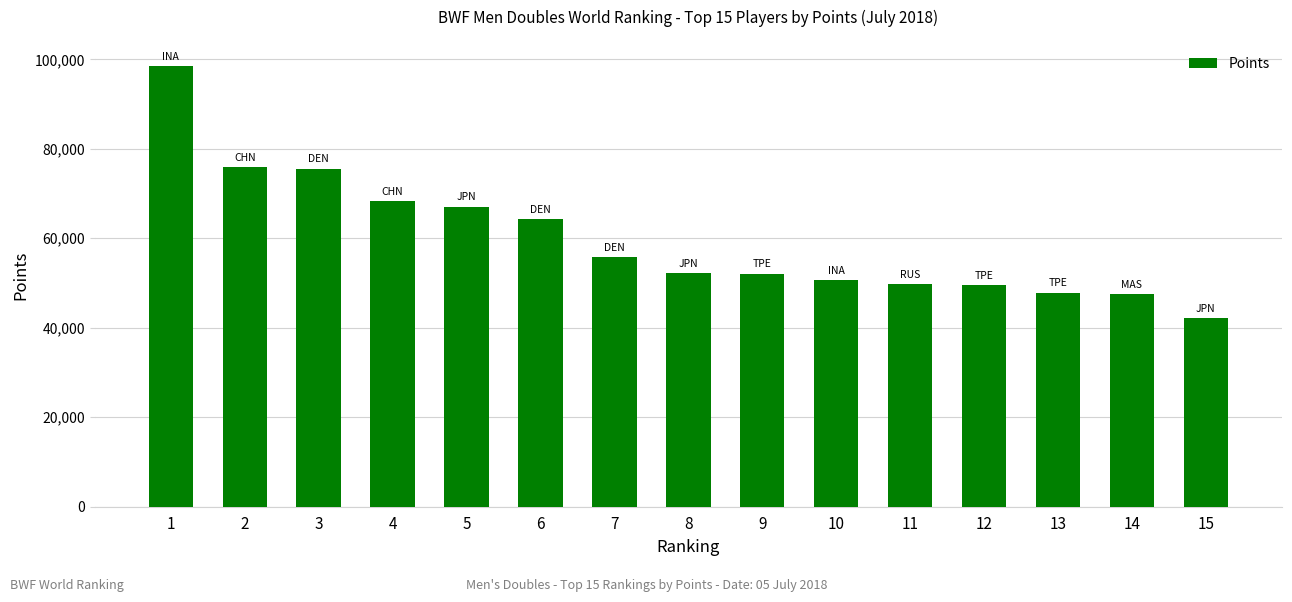

At which label is the value closest to 70349?

4